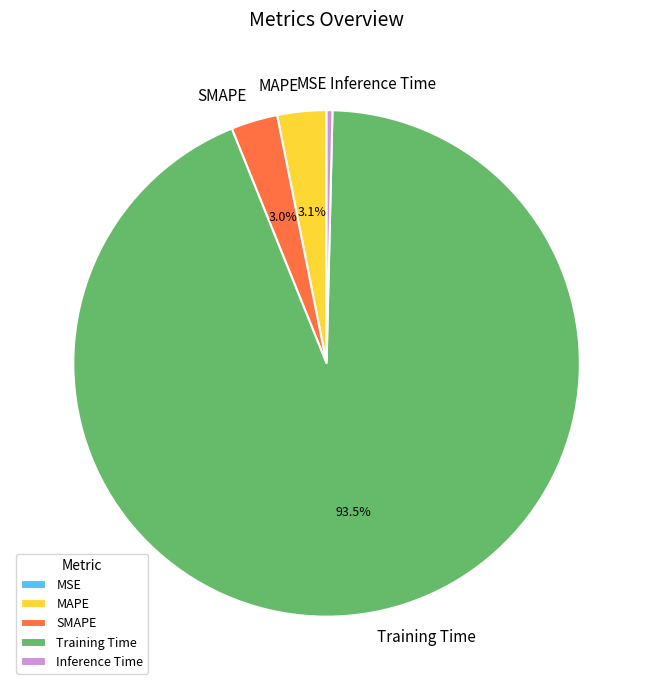

Does any single category account for the majority?

Yes